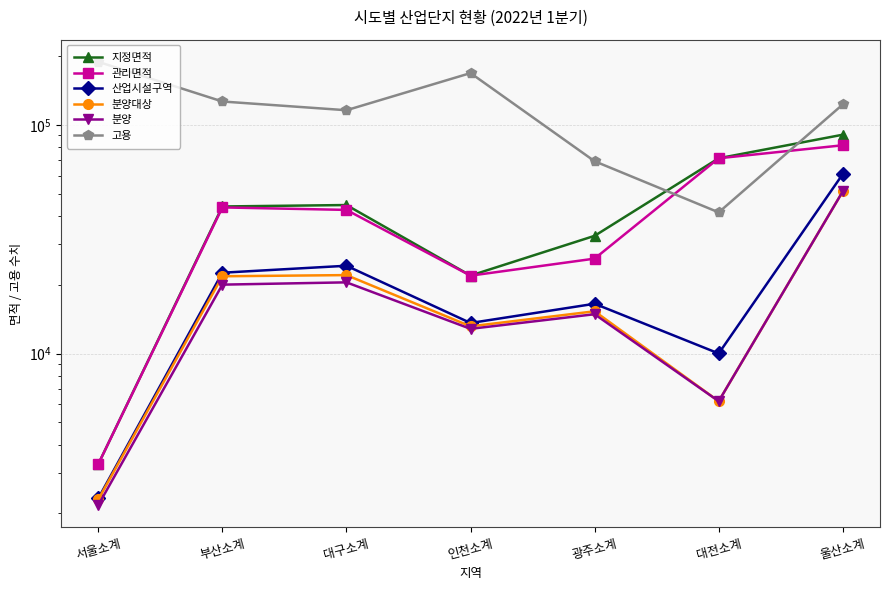

How many interior local peaks does the 지정면적 series have?

1